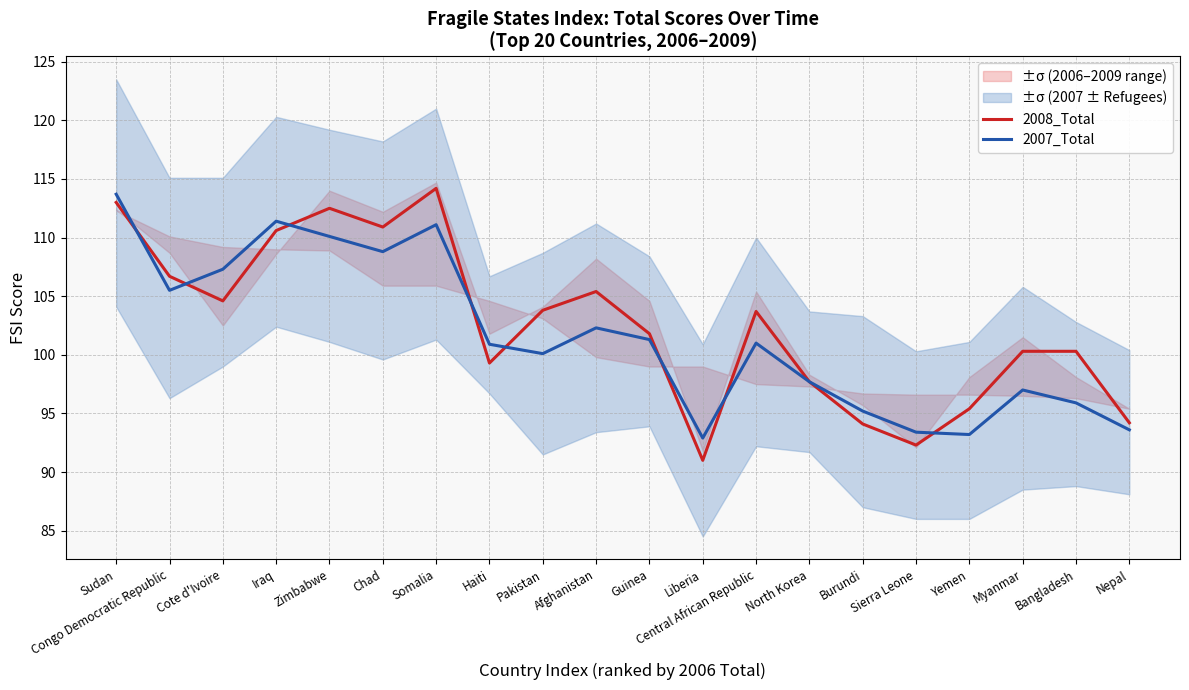

True or false: 2007_Total has more than 2 points higher than both neighbors.

True